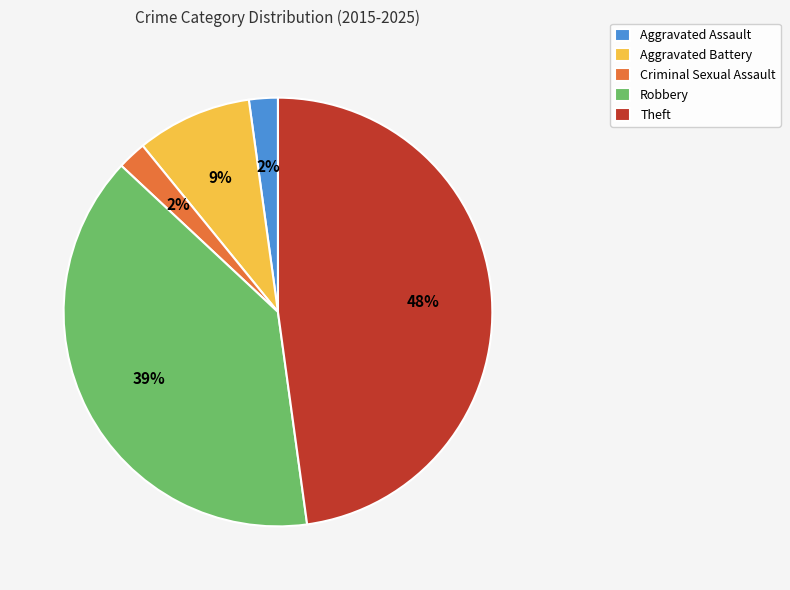

The Aggravated Battery slice represents 2% of the pie. True or false?

False